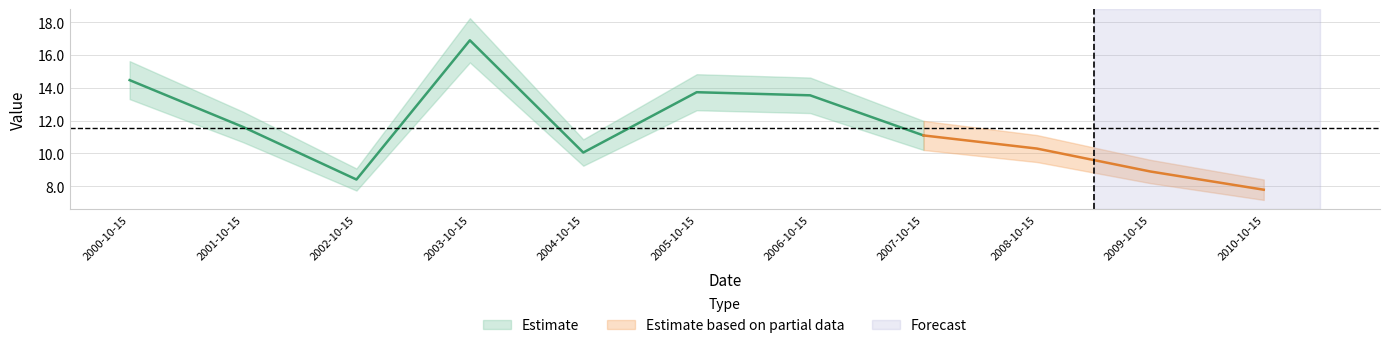

How many data points are less than 11?

5